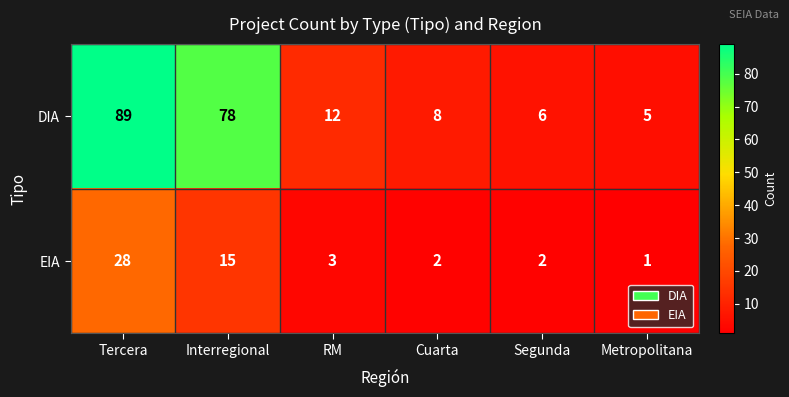

Rank the series by their average value, from lowest to highest.

EIA, DIA